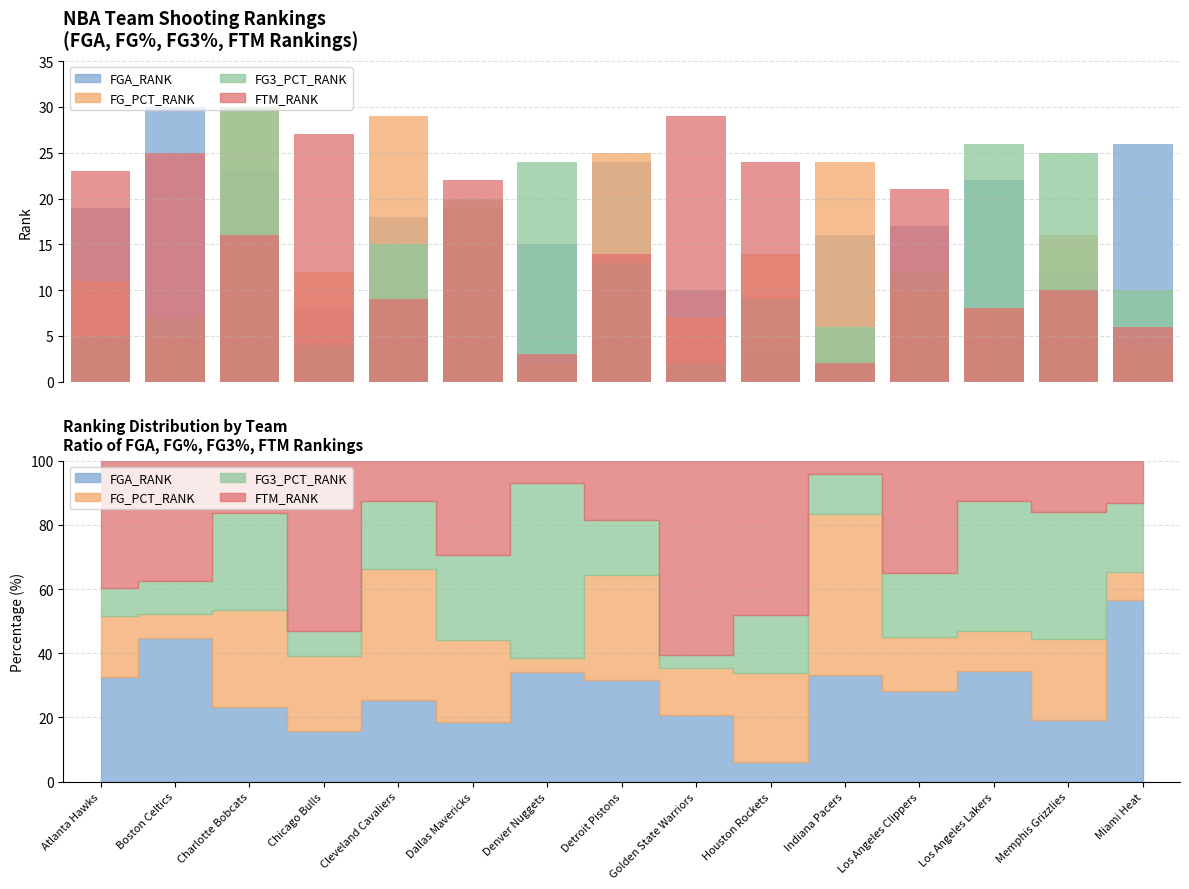

What is the difference between the second highest and minimum values in the FG3_PCT_RANK series?

24